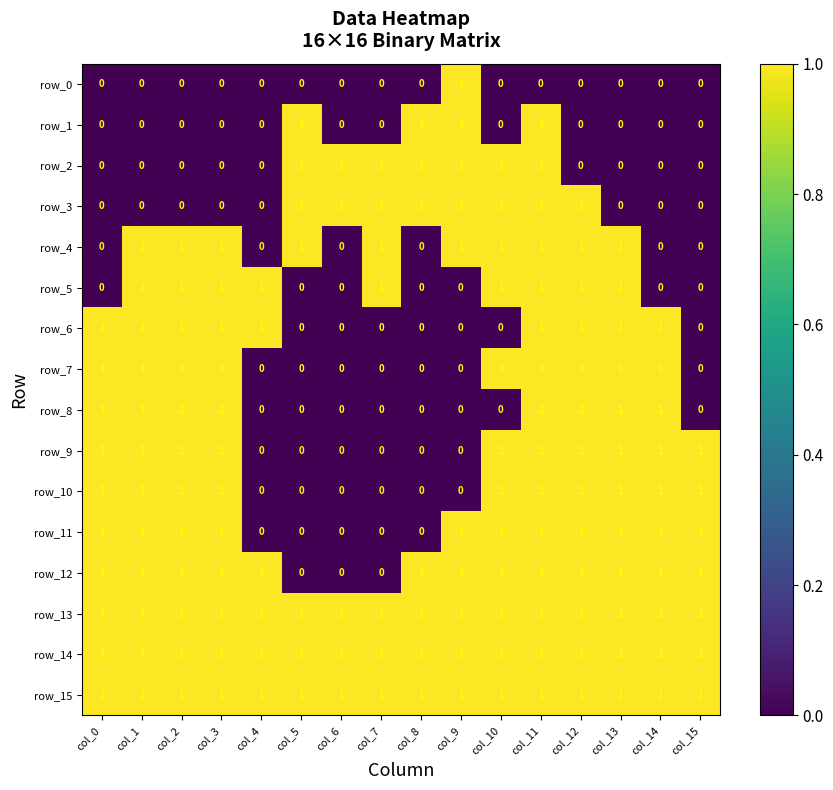

At which category is the sum across all series the highest?

col_11